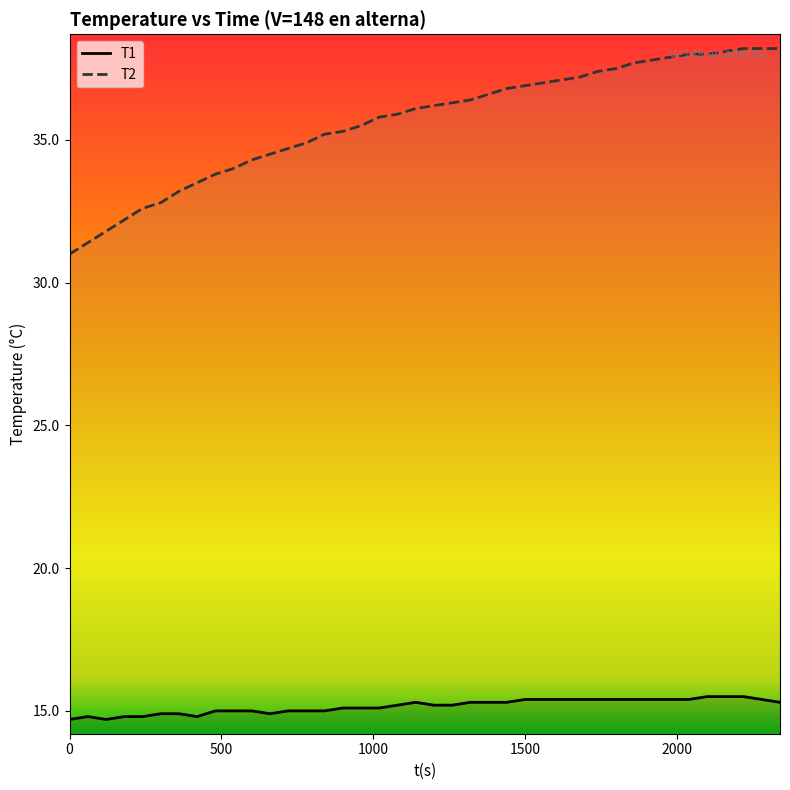

Which series has the largest total across all categories?

T2